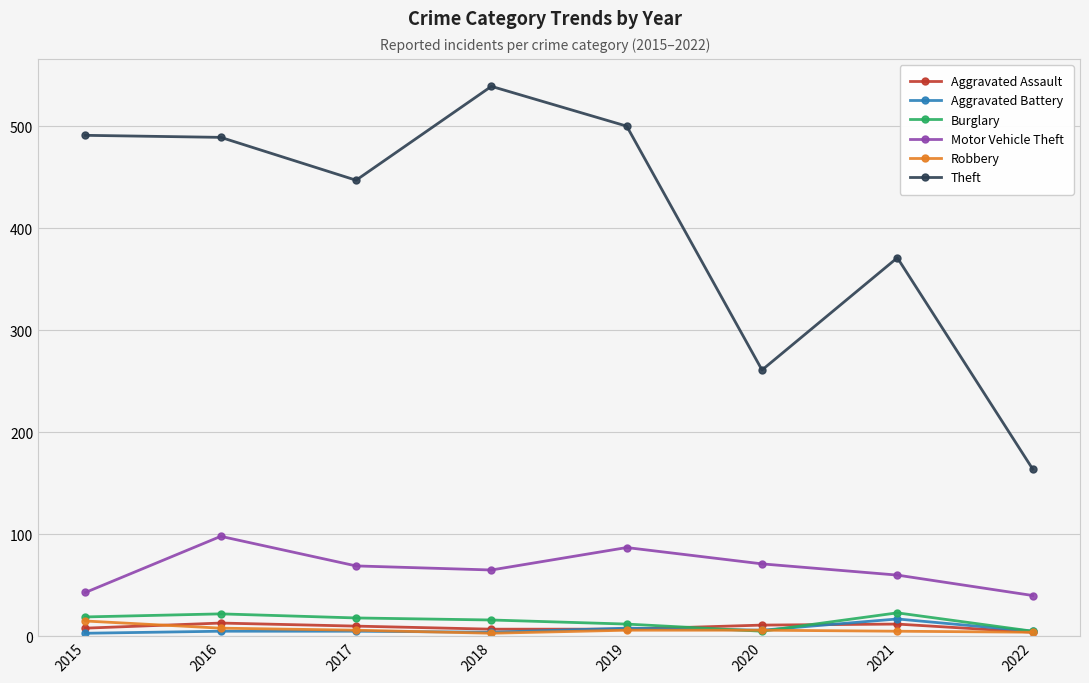

True or false: Motor Vehicle Theft has more than 1 points higher than both neighbors.

True